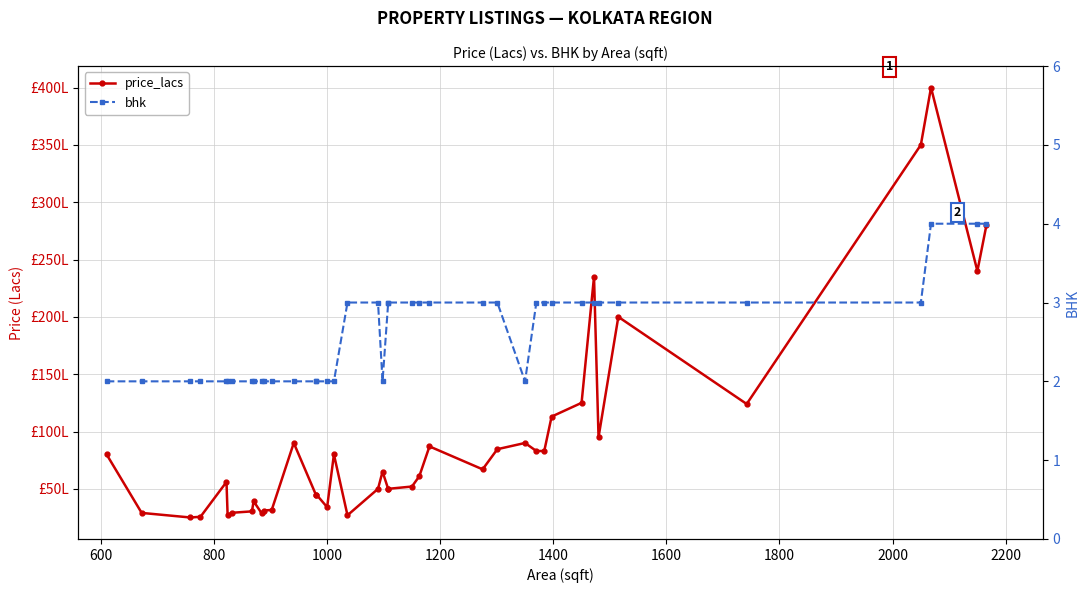

True or false: price_lacs and bhk cross at least once.

False